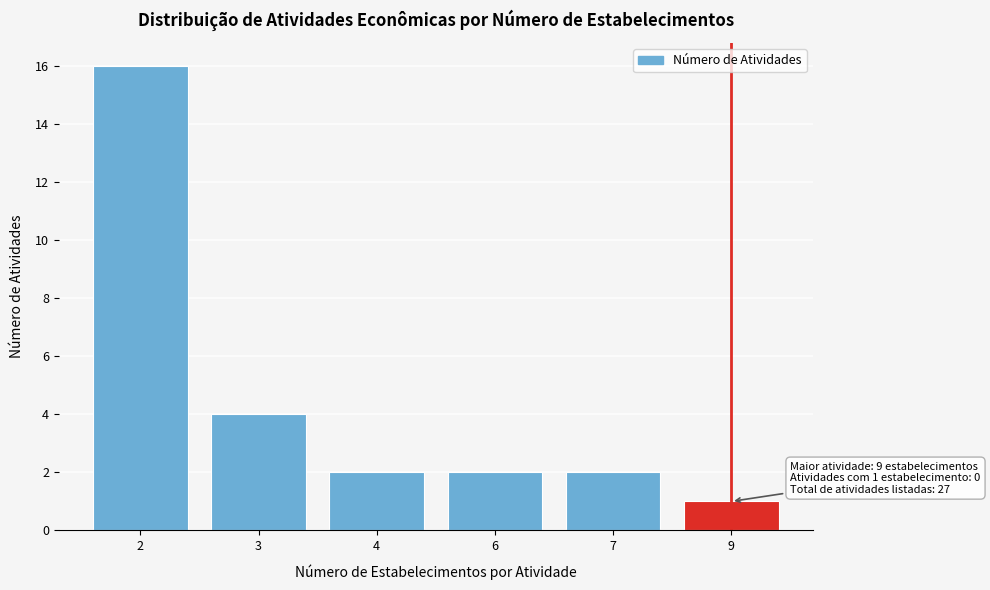

Reading right to left, list all the values displayed in this chart.

9=1	7=2	6=2	4=2	3=4	2=16